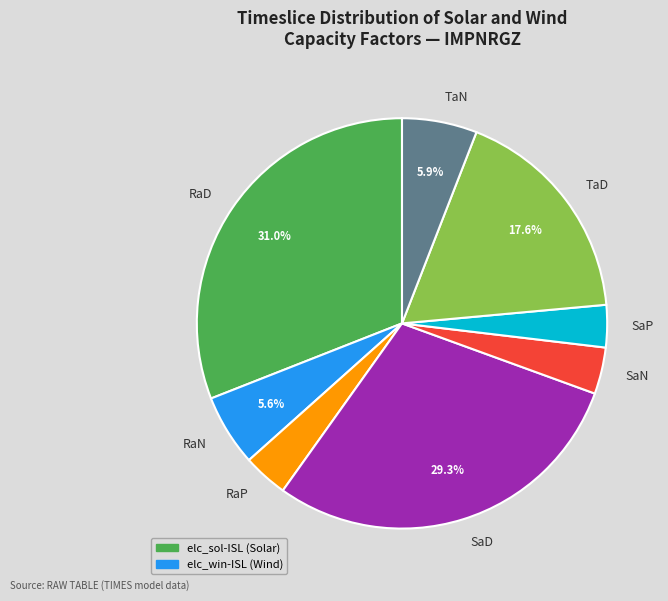

To the nearest percent, what is the combined percentage of RaD and RaP?

35%